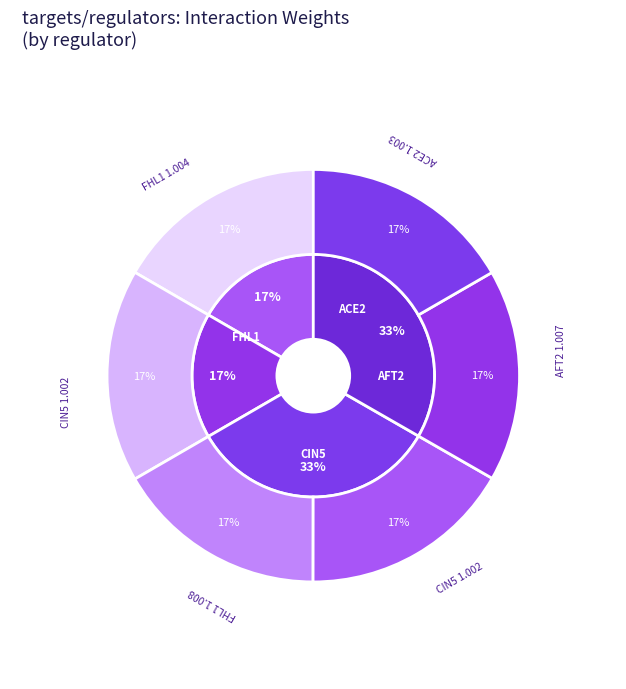

How many slices are in this pie chart?

4